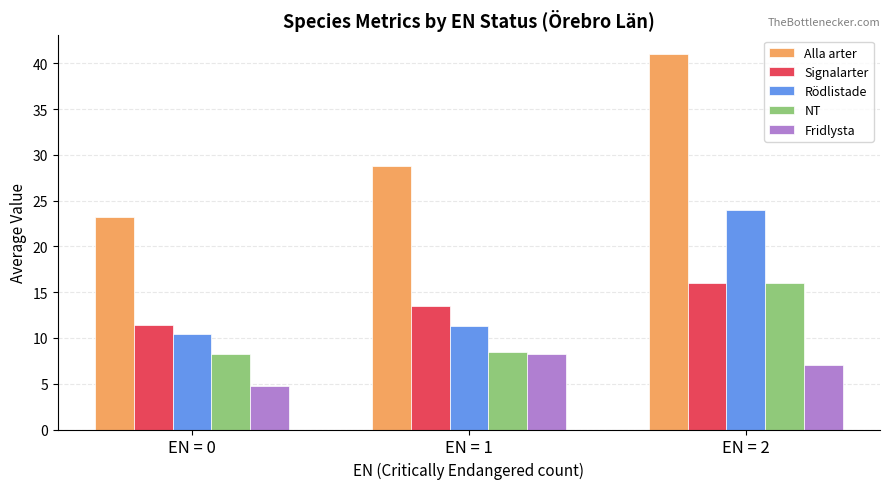

Where does the Alla arter series first go above 28?

EN = 1